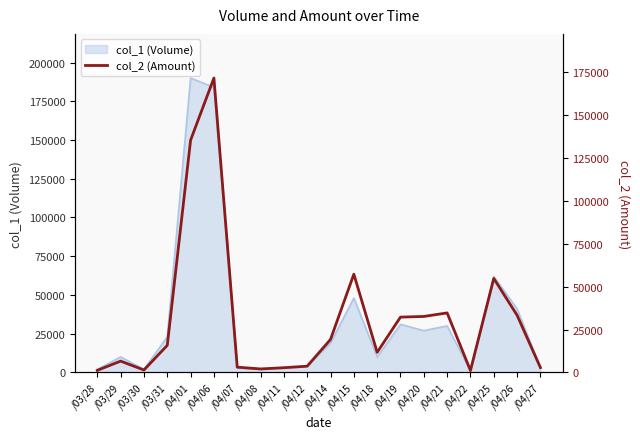

Which category has the highest value in the col_1 (Volume) series?

/04/01